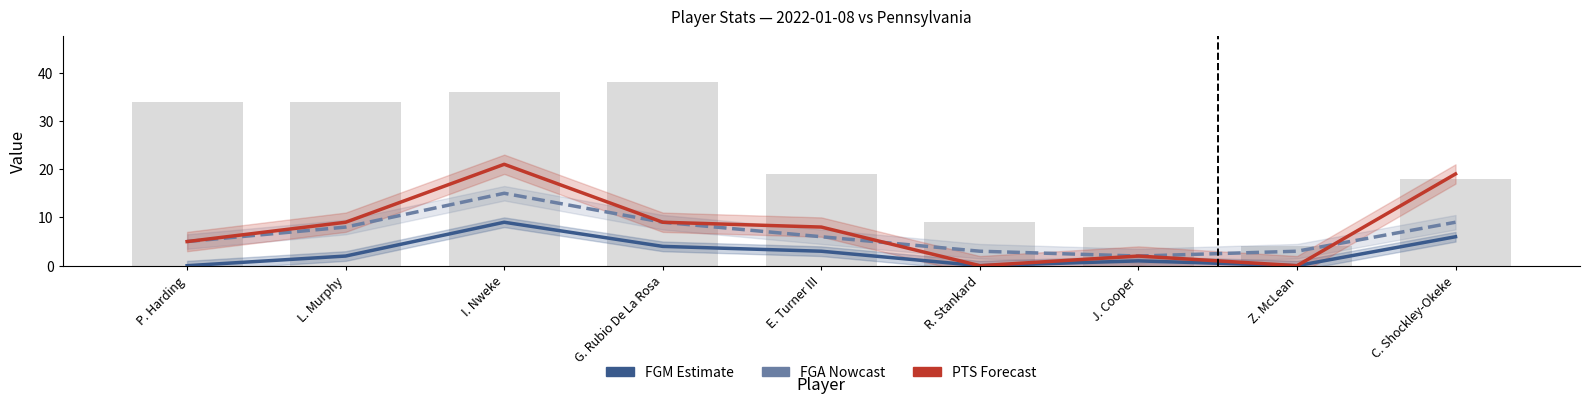

How many positive values does the PTS (Forecast) series have?

7